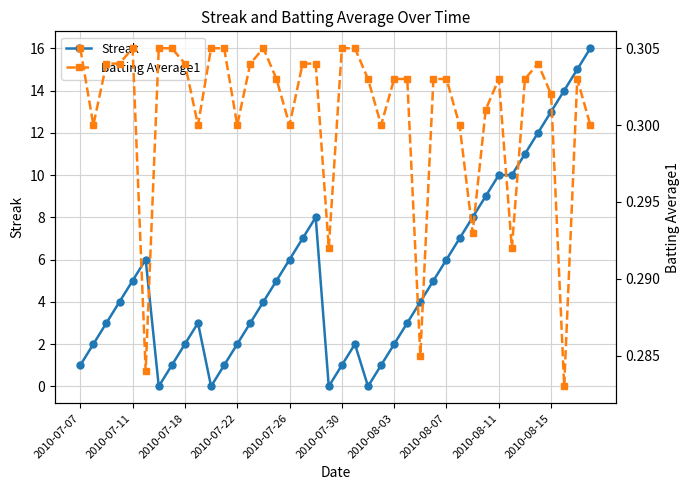

Read the Streak value at 30.

8.0